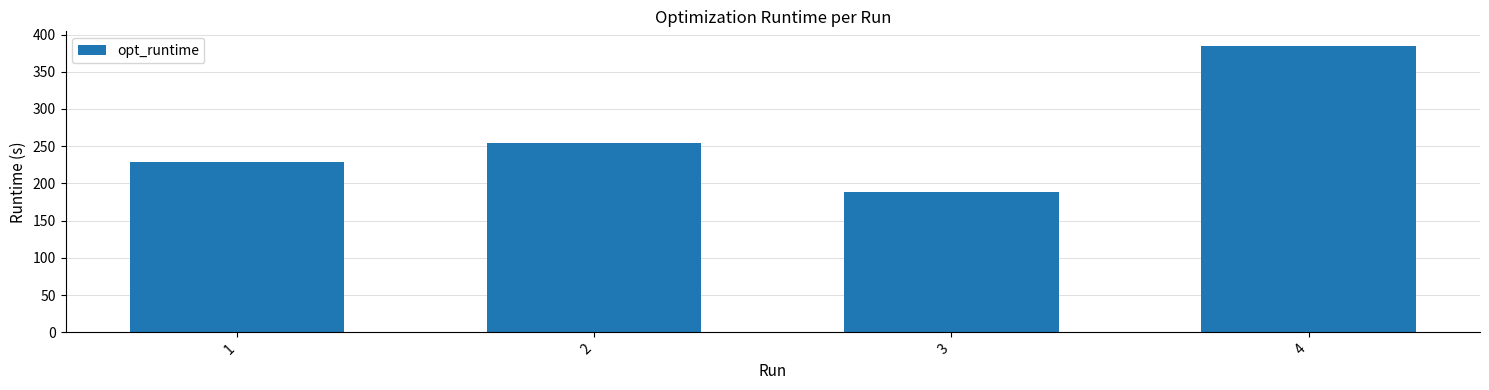

Read the value at 2.

254.8